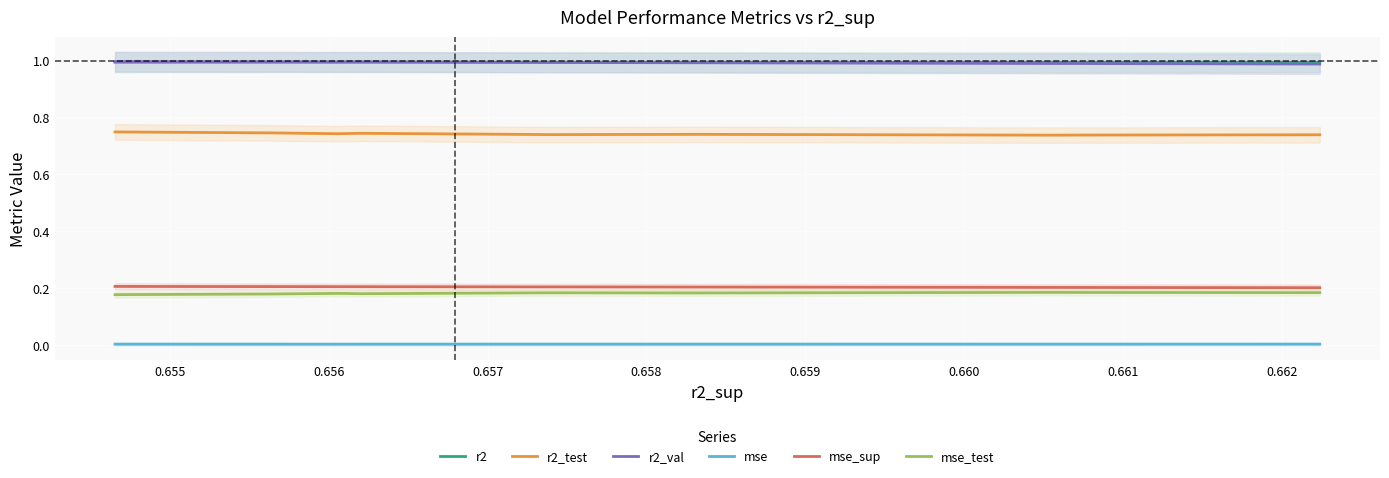

At 0.657, list the series in order from smallest to largest.

mse, mse_test, mse_sup, r2_test, r2, r2_val